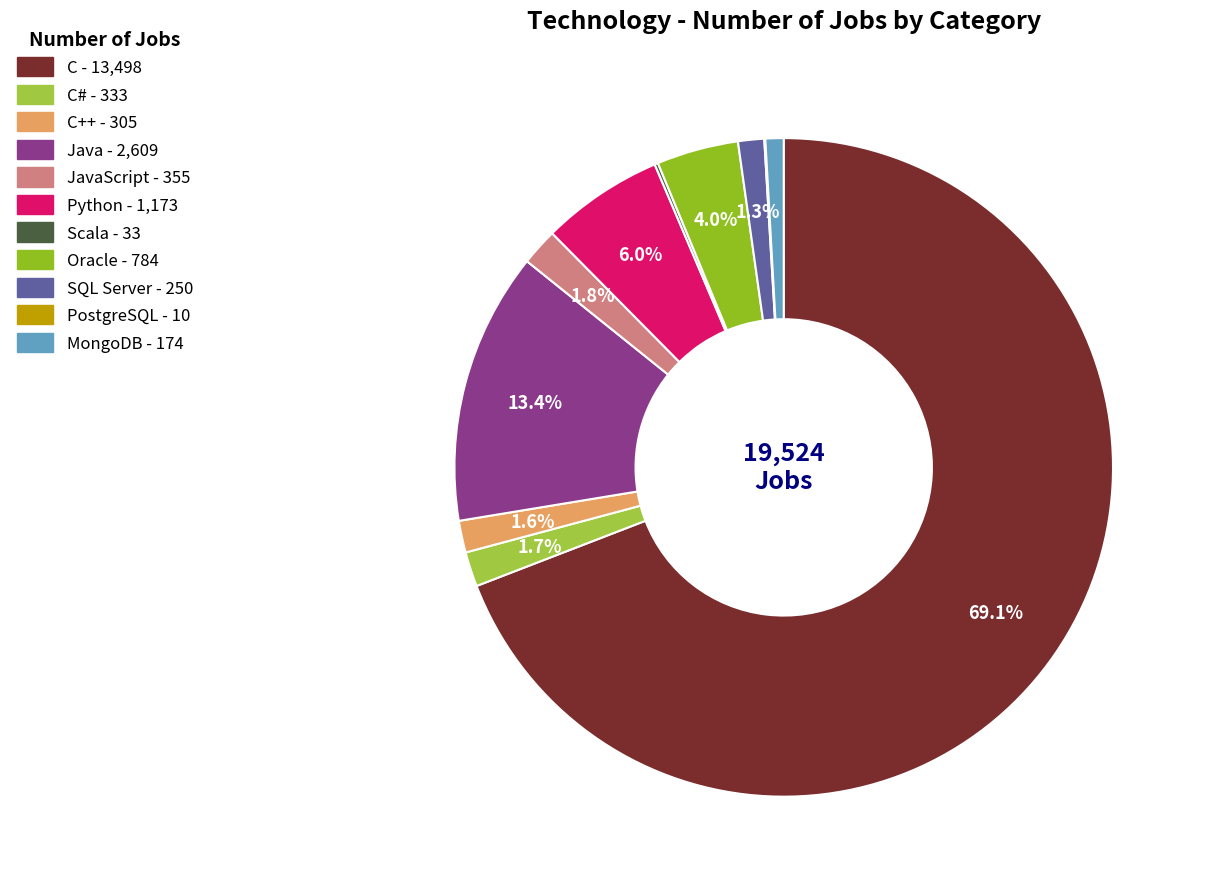

Rank the categories by value from highest to lowest.

C, Java, Python, Oracle, JavaScript, C#, C++, SQL Server, MongoDB, Scala, PostgreSQL